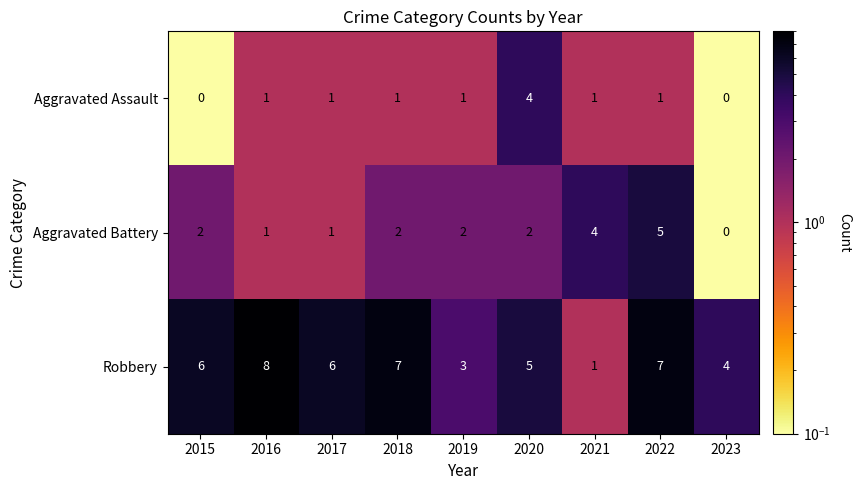

Count the Aggravated Battery values in the range 1 to 2.

6